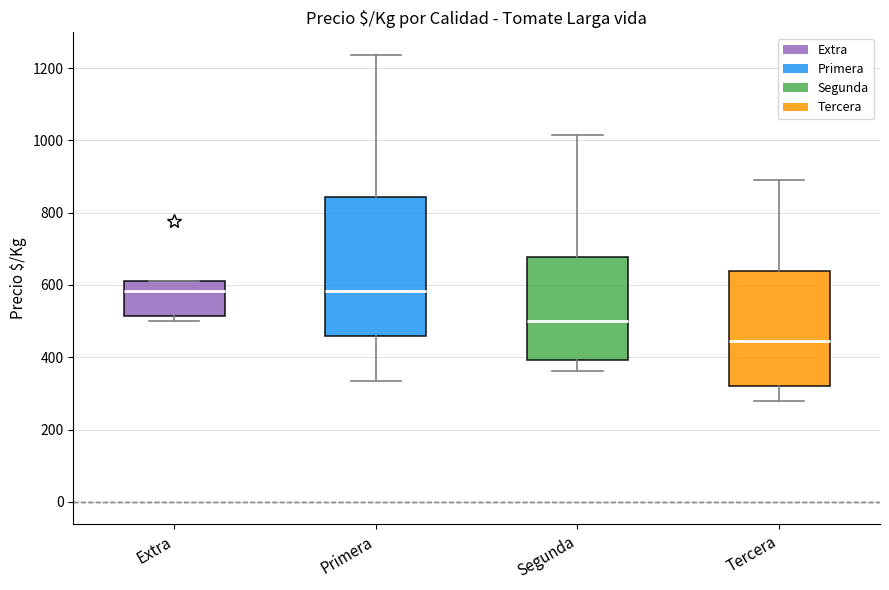

Where is the lower edge of the box for Tercera on the y-axis? The values are not printed on the chart, so give them approximately, as read against the axis.

320